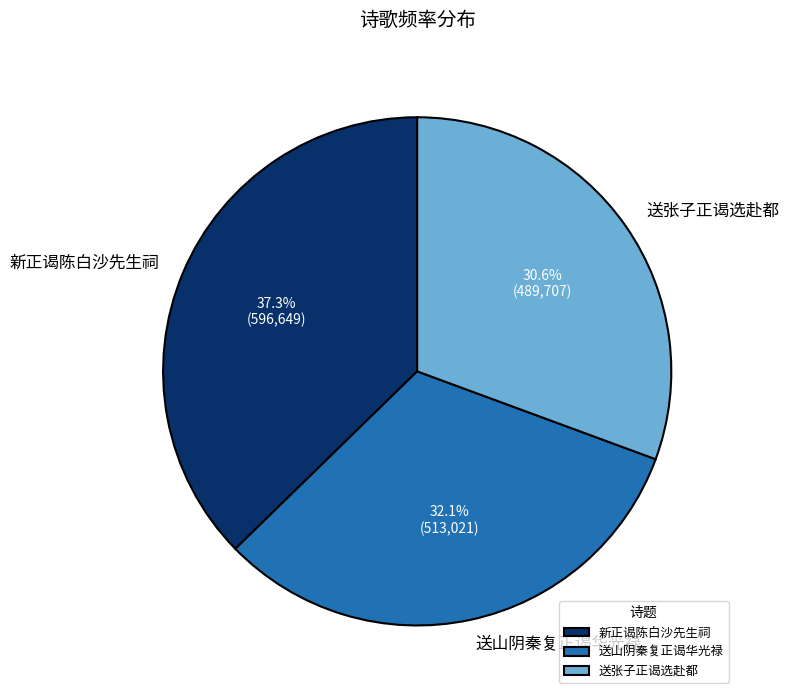

Count the number of slices in the pie.

3